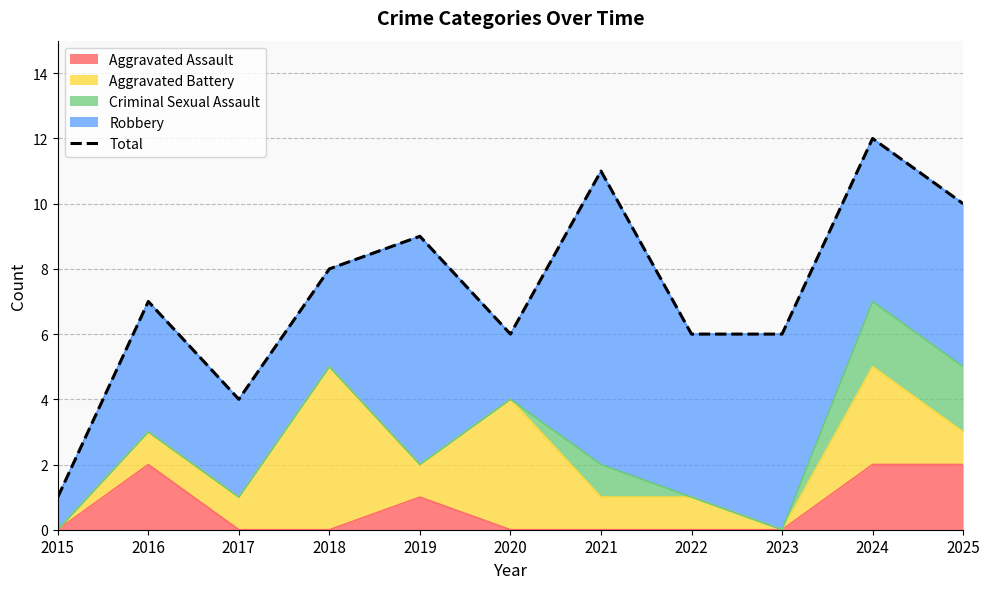

What is the value of the 6th point from the left?

6